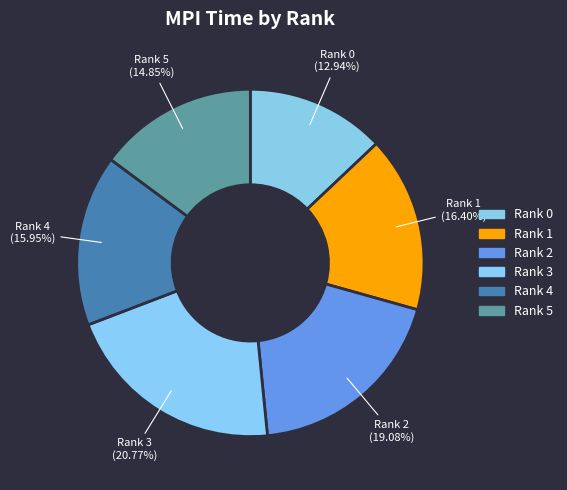

What percentage is NOT represented by Rank 3?

79.2%